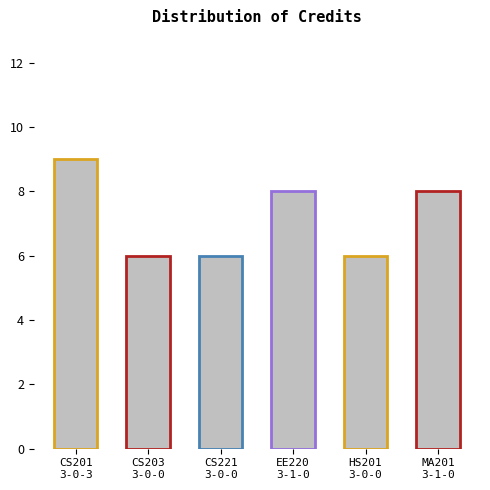

Reading right to left, list all the values displayed in this chart.

8	6	8	6	6	9